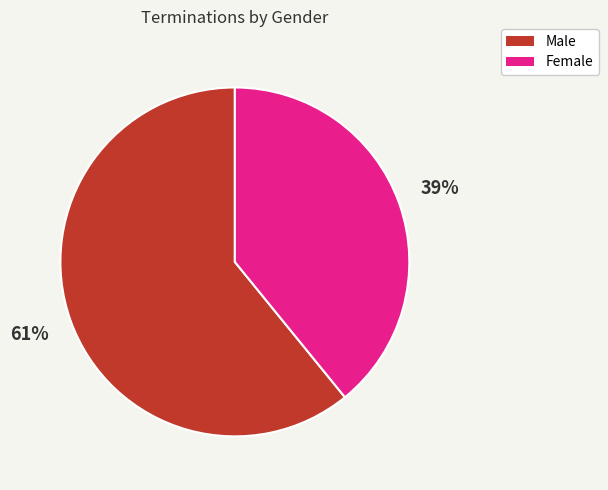

True or false: Female accounts for 50% of the total.

False